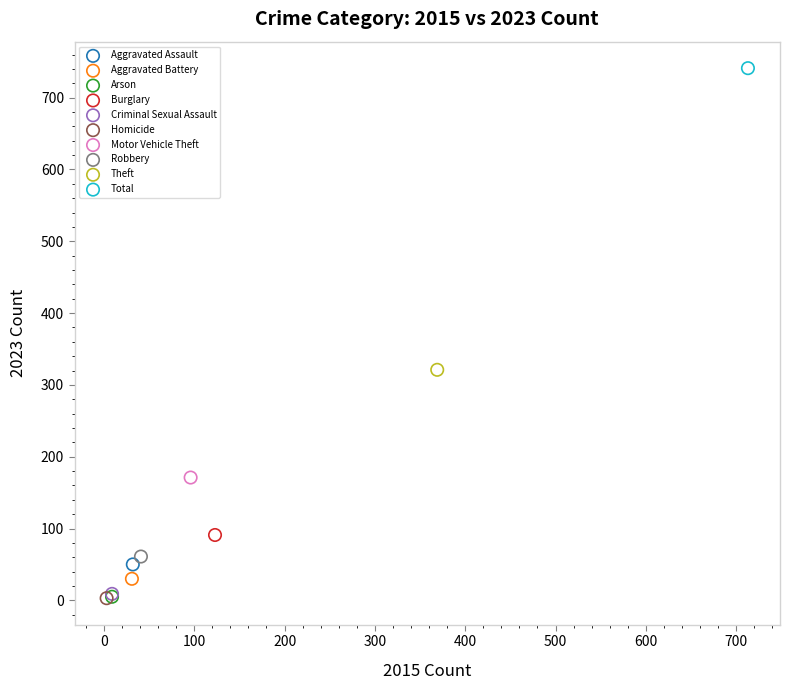

What are all the series names shown in the legend?

Aggravated Assault, Aggravated Battery, Arson, Burglary, Criminal Sexual Assault, Homicide, Motor Vehicle Theft, Robbery, Theft, Total